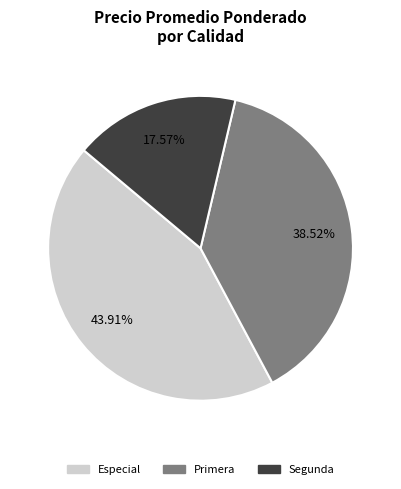

Count the number of slices in the pie.

3